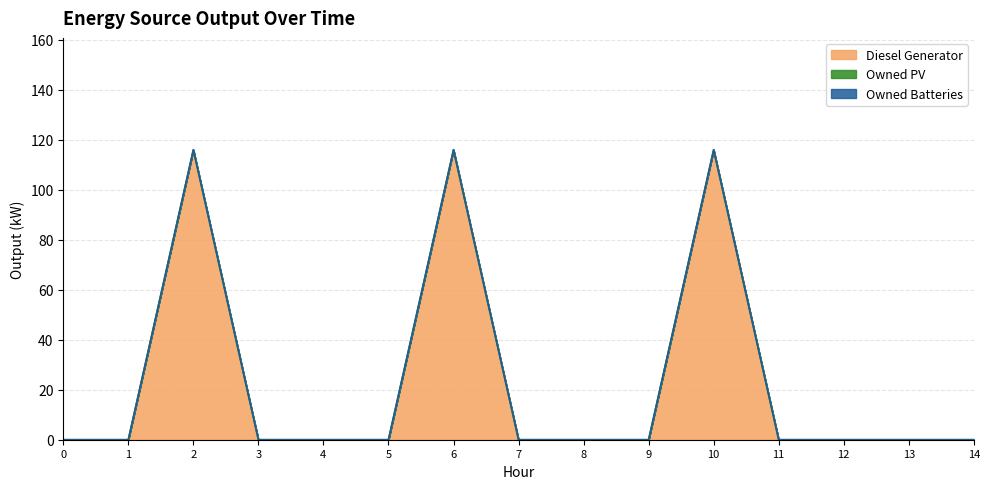

Which series has the largest range (max minus min)?

Diesel Generator